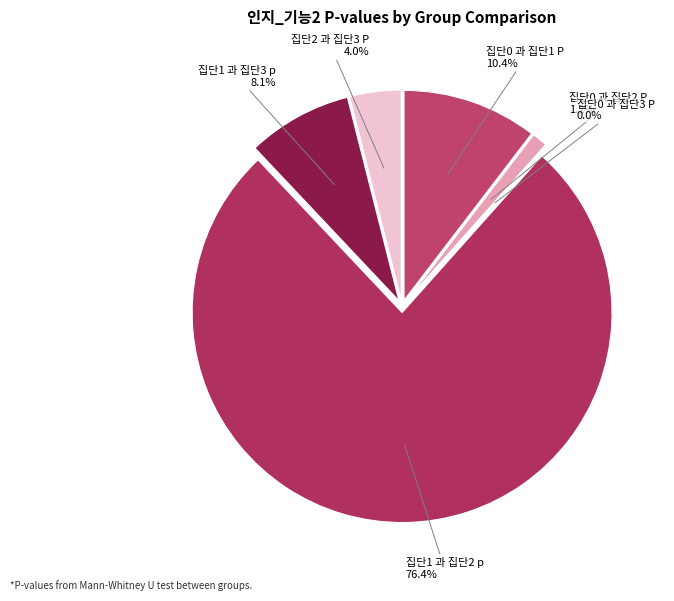

To the nearest percent, what is the average slice percentage?

17%